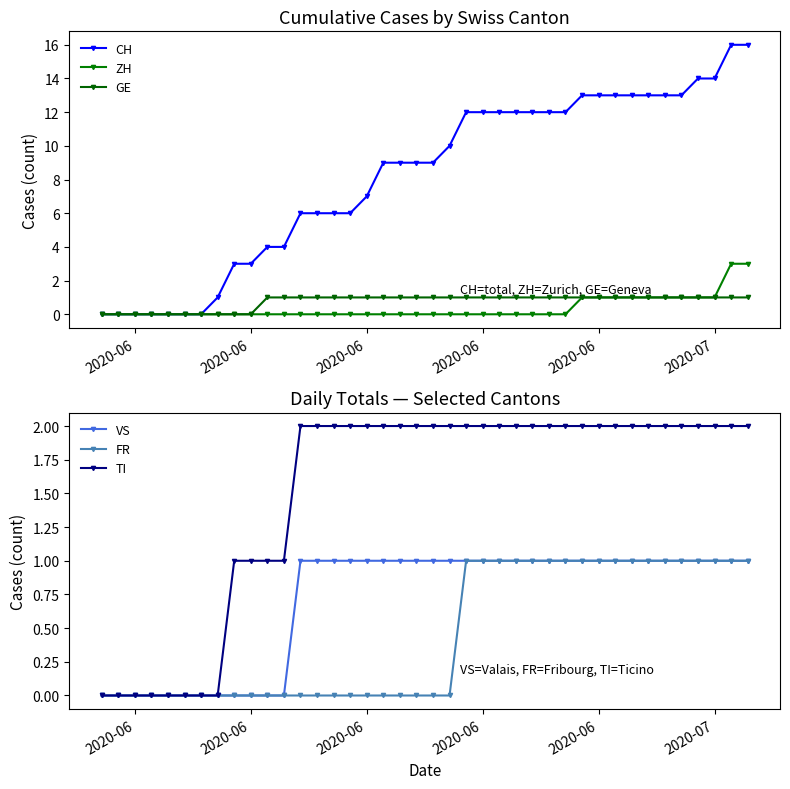

What are all the series names shown in the legend?

CH, ZH, GE, VS, FR, TI